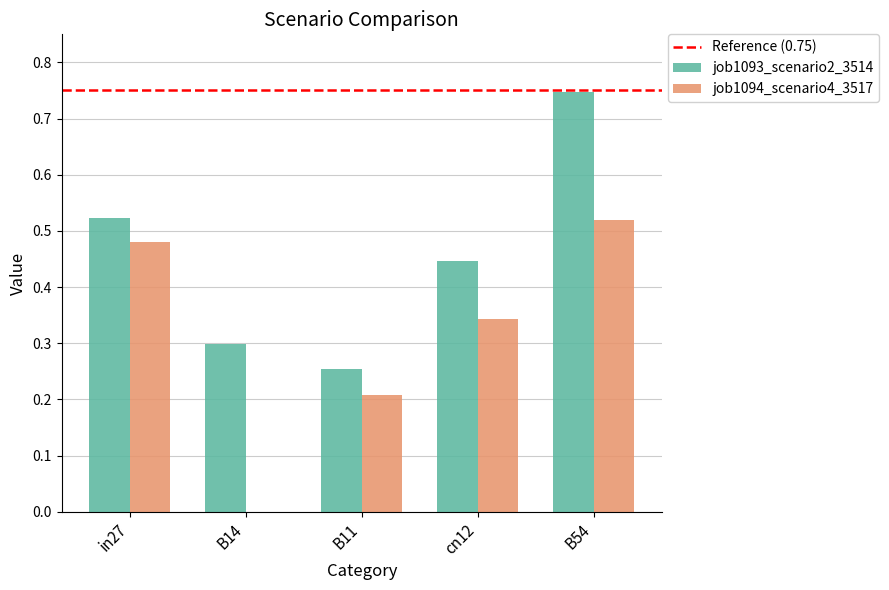

What is the sum of all job1094_scenario4_3517 values?

1.6